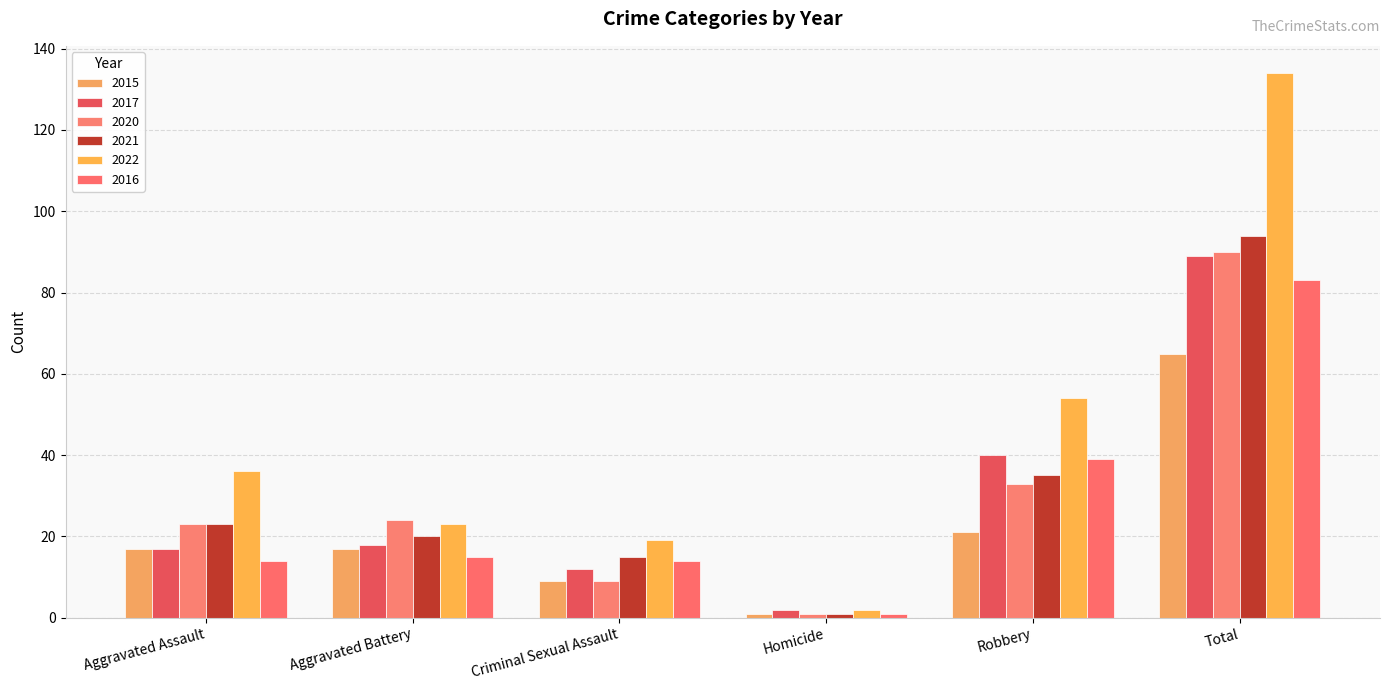

What is the spread (max minus min) of values at Total?

69